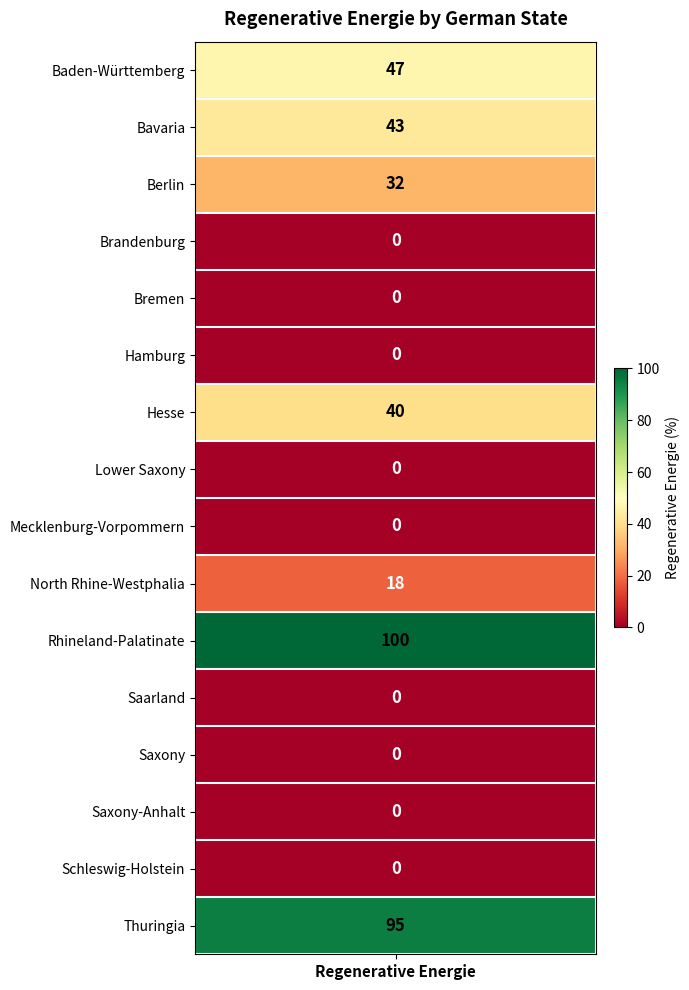

Is it true that the value at Hesse is 40?

True